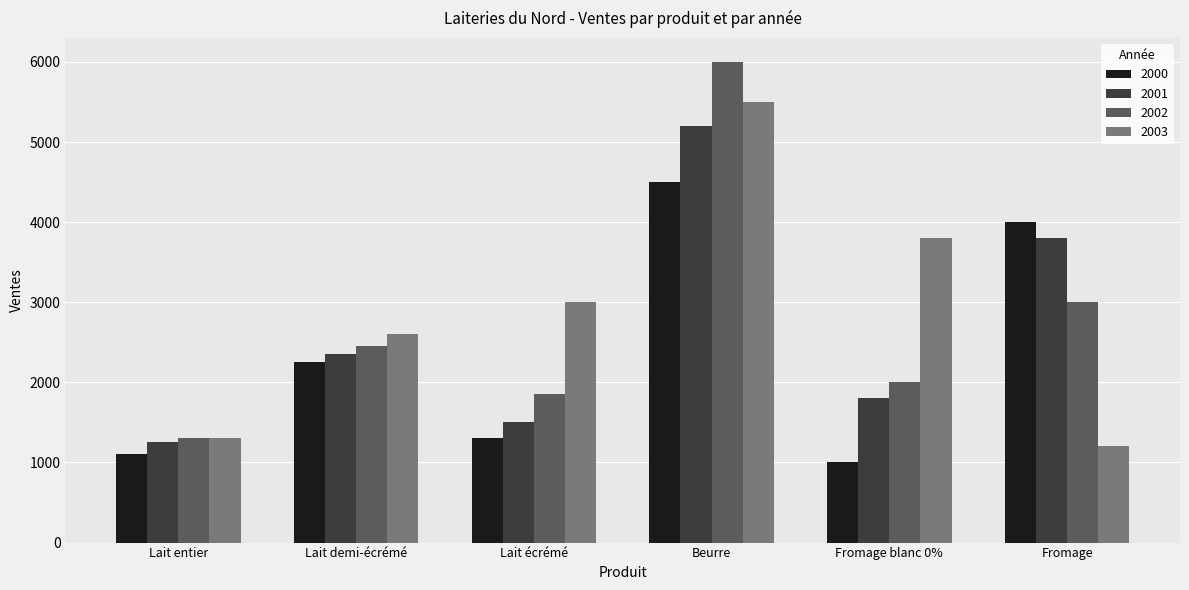

What is the sum of the 2001 values at Lait écrémé and Fromage?

5300